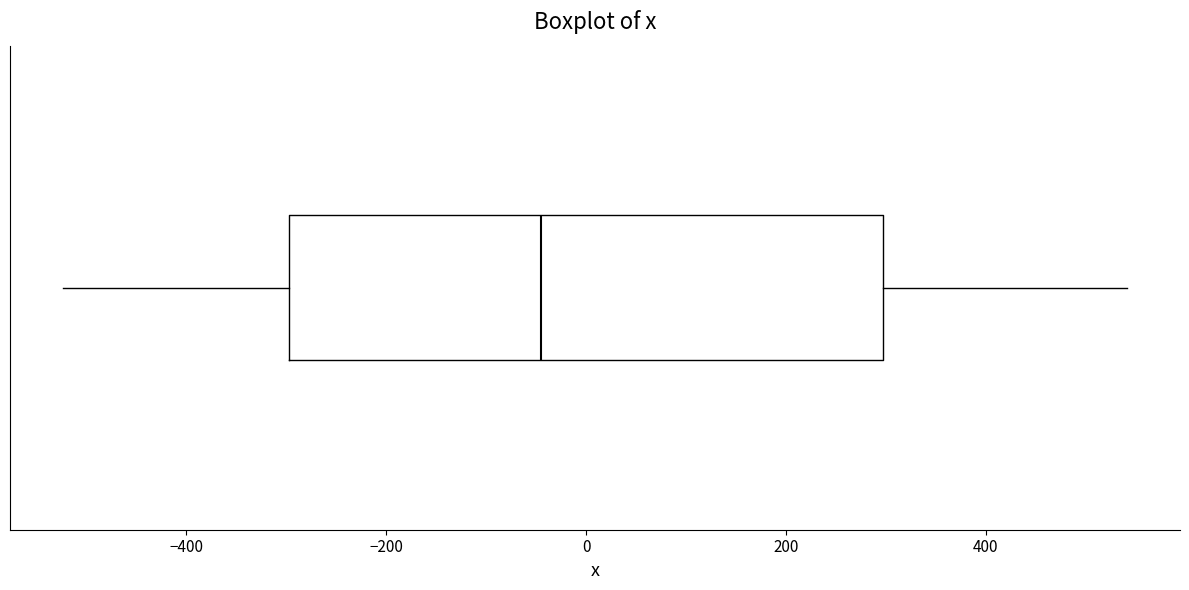

Read this box plot against the x-axis: the position of the median line, the range covered by the box, and the ends of both whiskers. The values are not printed on the chart, so give them approximately, as read against the axis.

median -40, box -300 to 300, whiskers -520 to 540